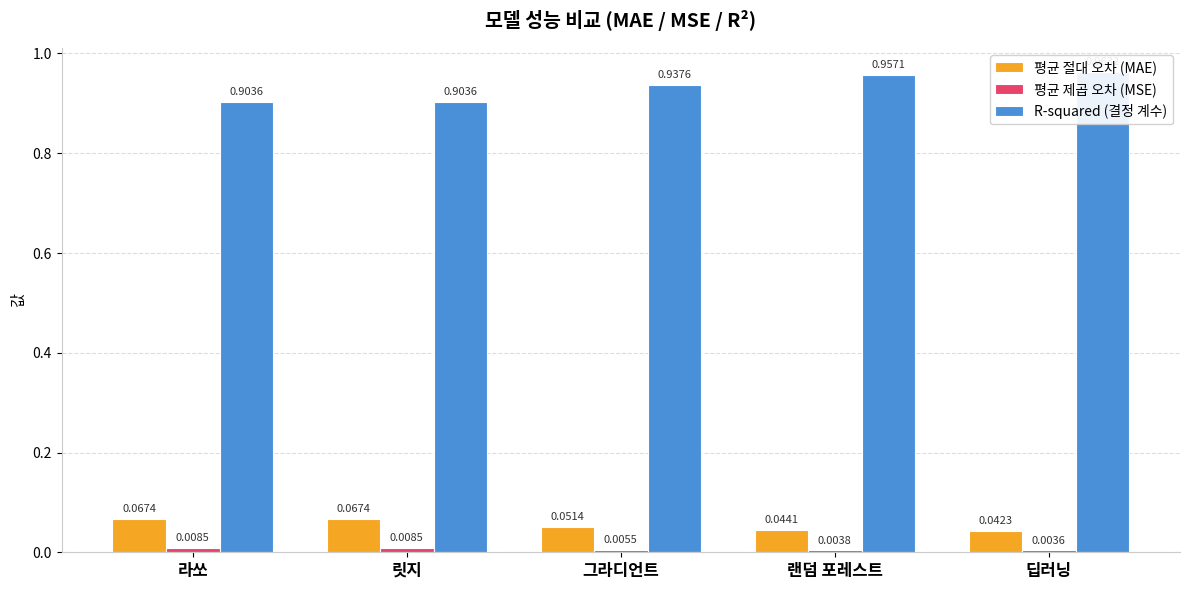

Reading left to right, extract all data points from this chart.

평균 절대 오차 (MAE): 라쏘=0.1	릿지=0.1	그라디언트=0.1	랜덤 포레스트=0.0	딥러닝=0.0
평균 제곱 오차 (MSE): 라쏘=0.0	릿지=0.0	그라디언트=0.0	랜덤 포레스트=0.0	딥러닝=0.0
R-squared (결정 계수): 라쏘=0.9	릿지=0.9	그라디언트=0.9	랜덤 포레스트=1.0	딥러닝=1.0